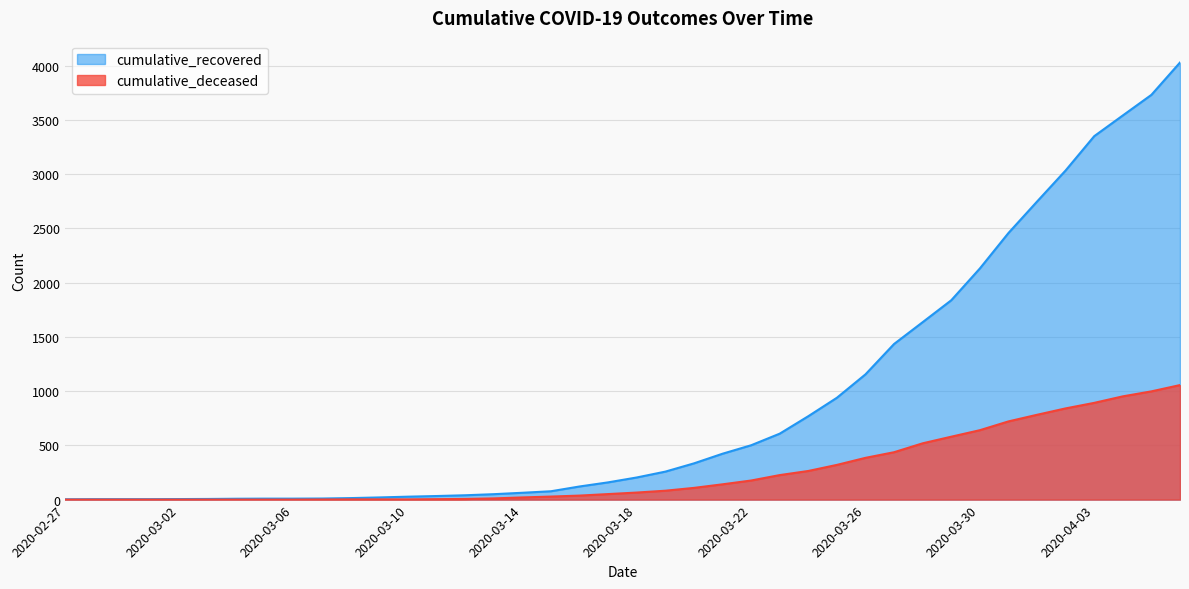

What position from the left is 2020-02-28?

2